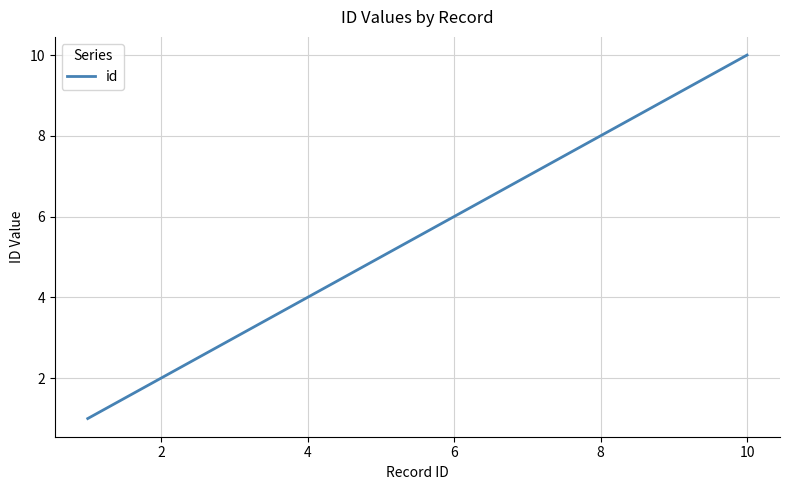

What is the greatest value displayed?

10